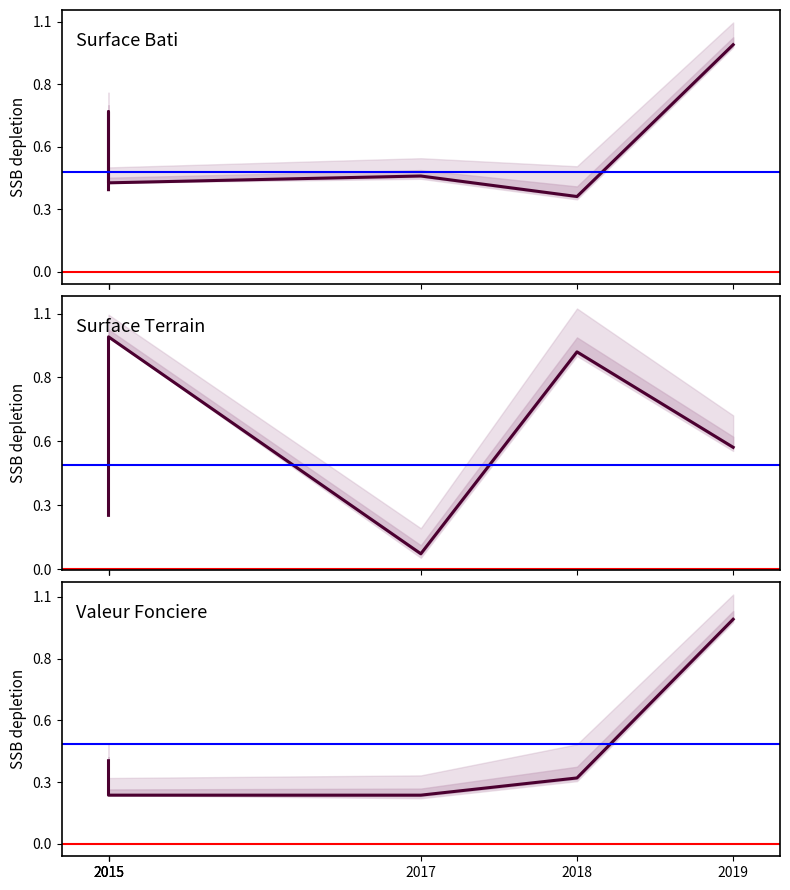

The value of surface_terrain at 2018 is 0.9. True or false?

True